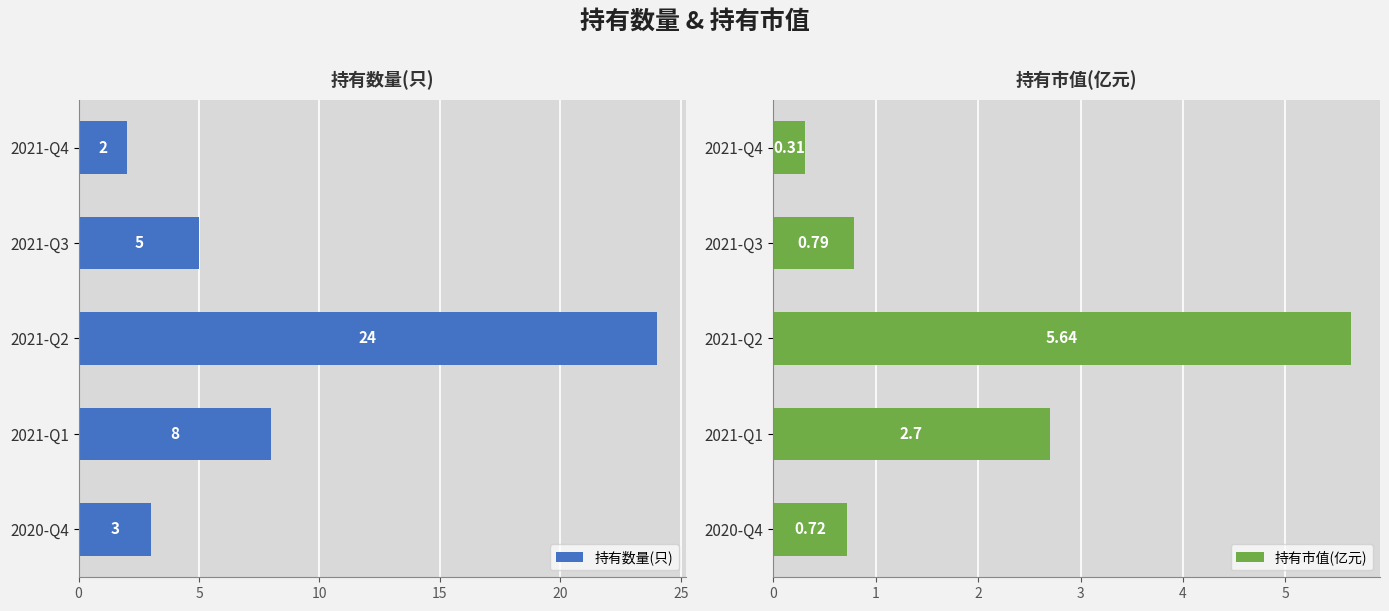

Which series has the largest total across all categories?

持有数量(只)